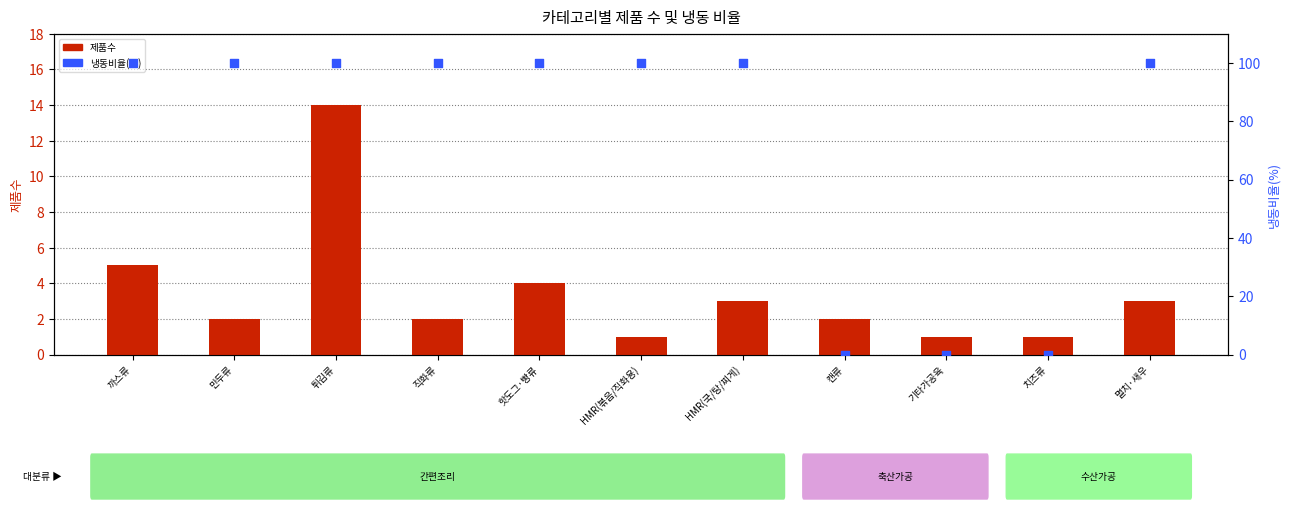

At how many categories does at least one series exceed 51?

8